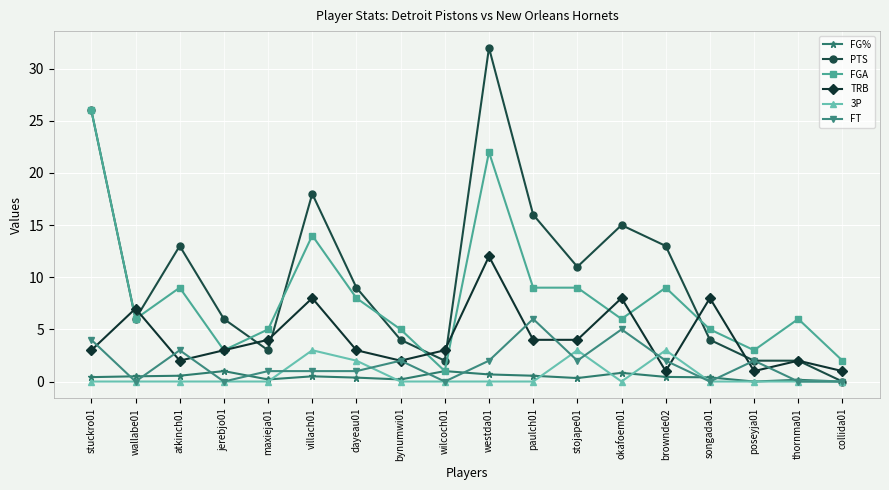

What is the difference between the PTS values at westda01 and bynumwi01?

28.0